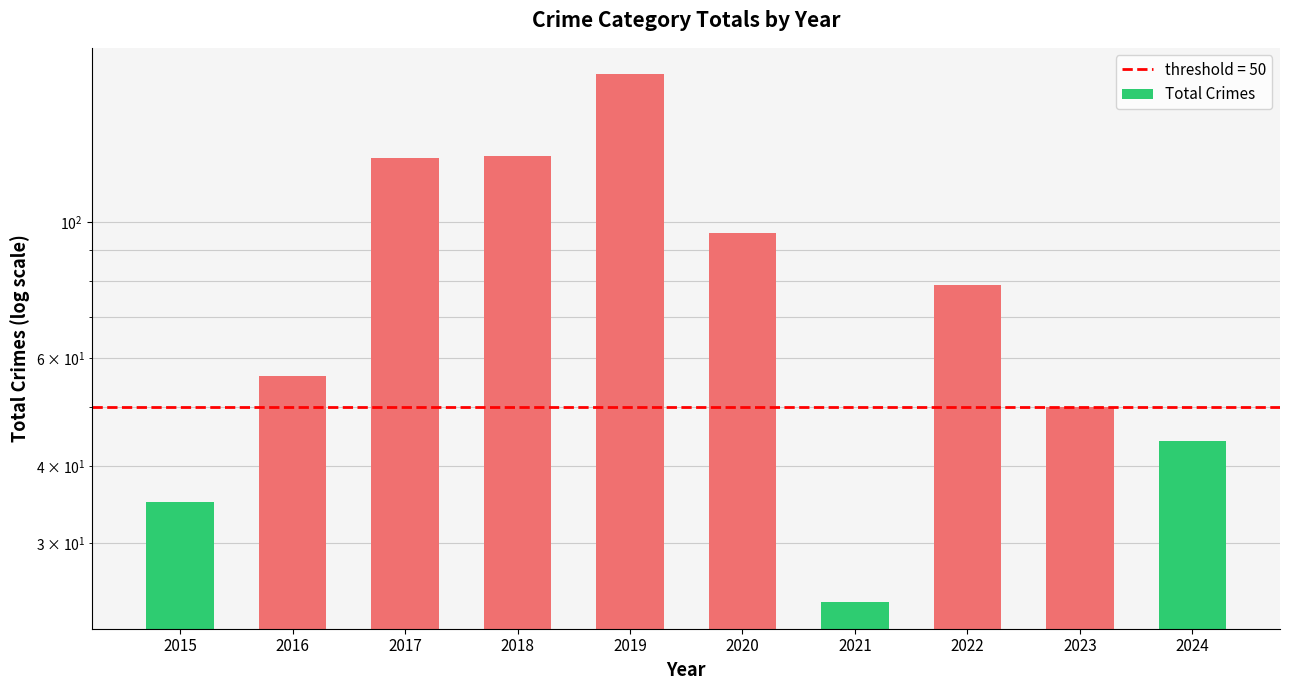

What is the difference between the maximum and minimum values?

150